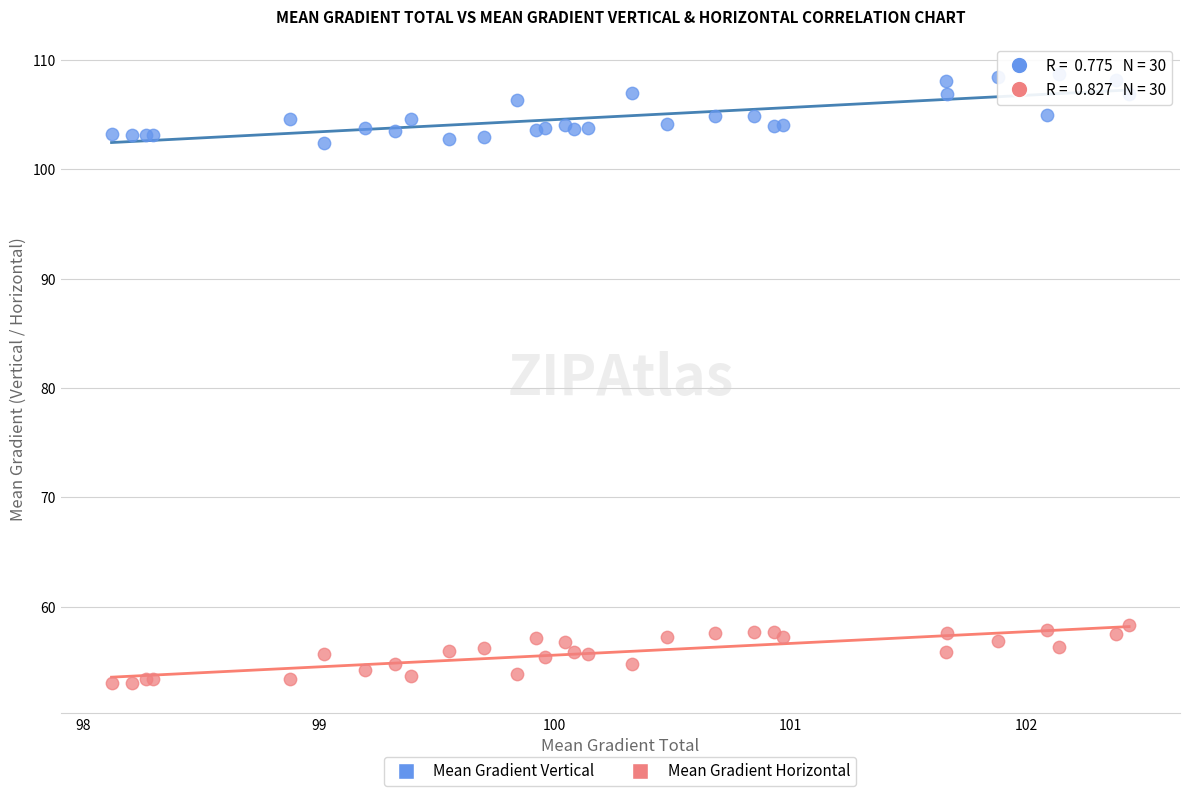

Which series contains the highest Y value?

Mean Gradient Vertical